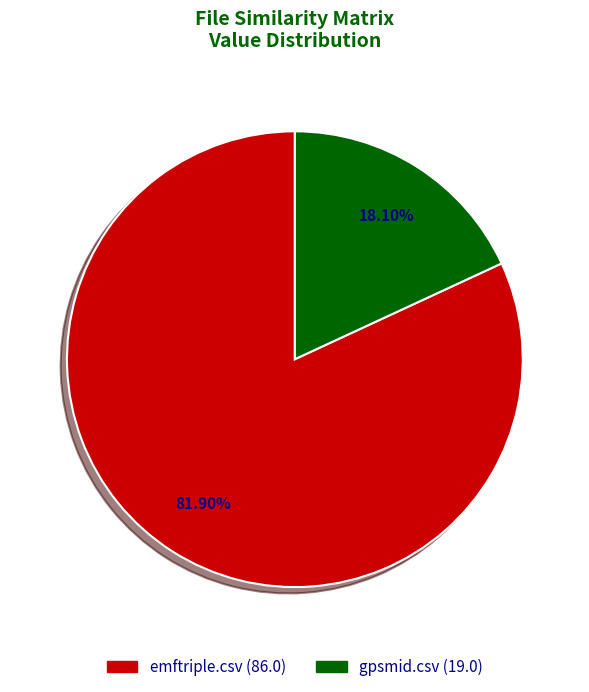

To the nearest percent, what is the difference between the gpsmid.csv and emftriple.csv slice percentages?

64%